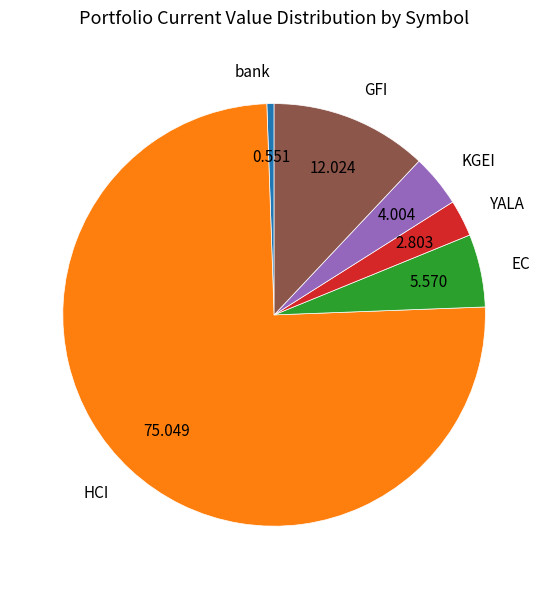

Is there any slice that represents more than half of the pie?

Yes